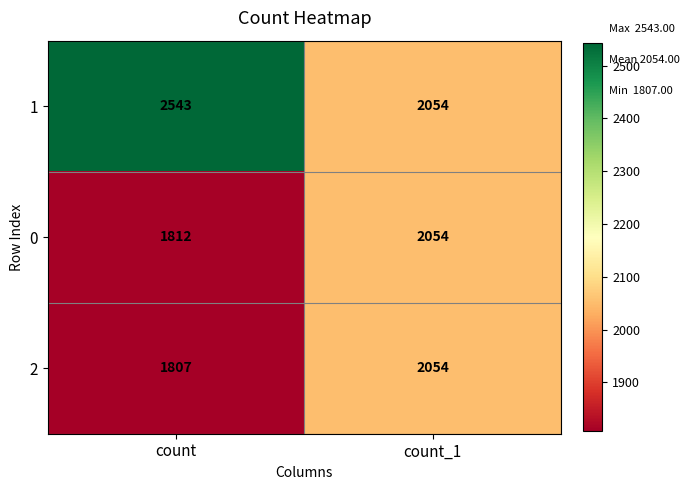

What is the sum of all 0 values?

3866